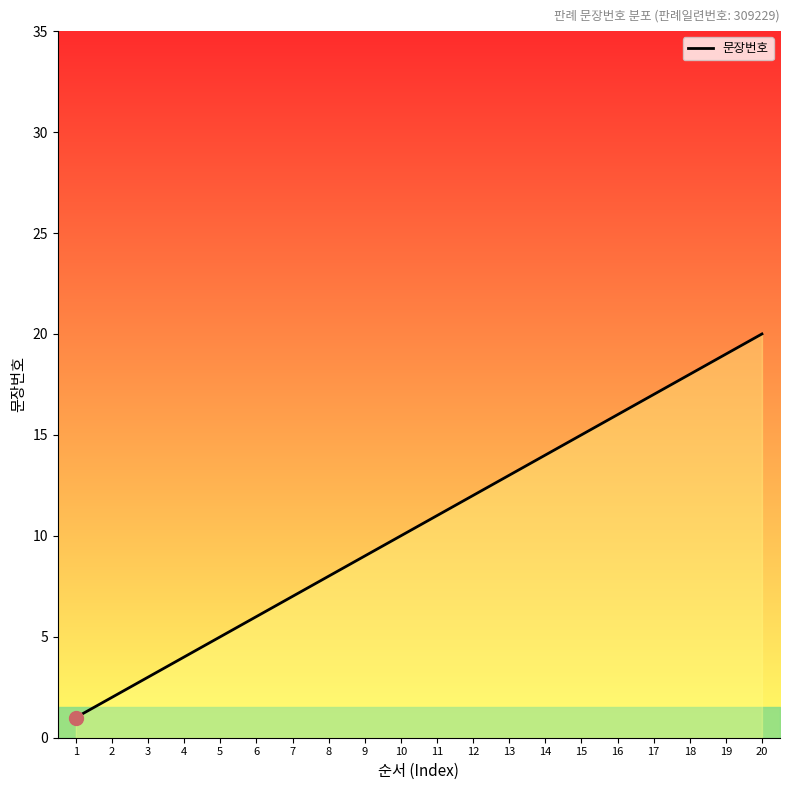

Does the chart have visible grid lines?

No